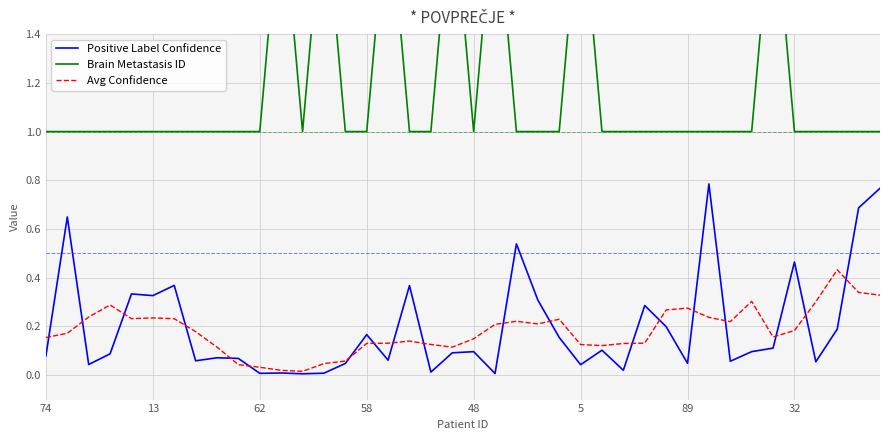

Rank the series at 13 from lowest to highest value.

Avg Confidence, Positive Label Confidence, Brain Metastasis ID